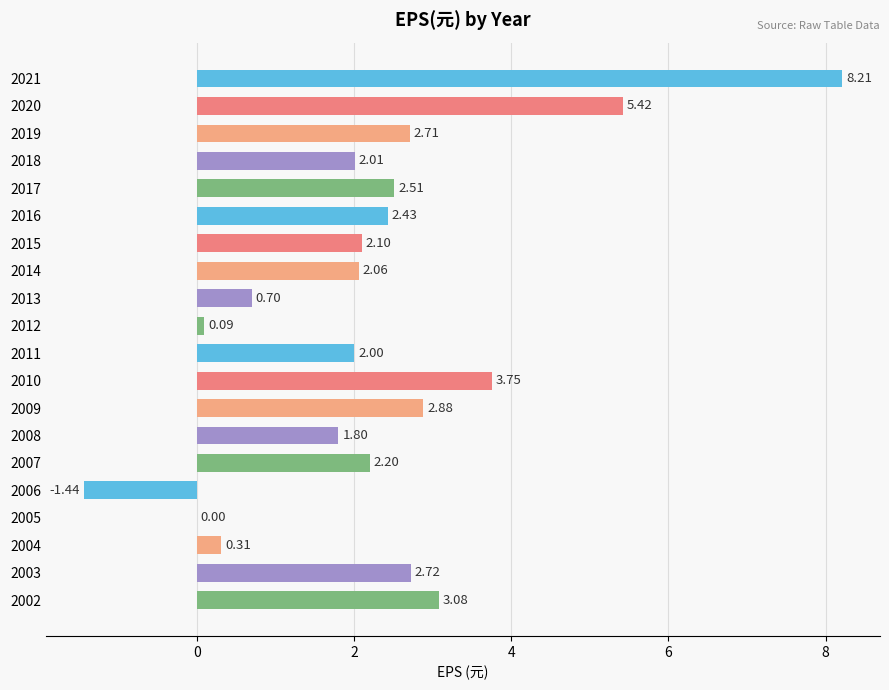

What is the sum of the values at 2012 and 2017?

2.6